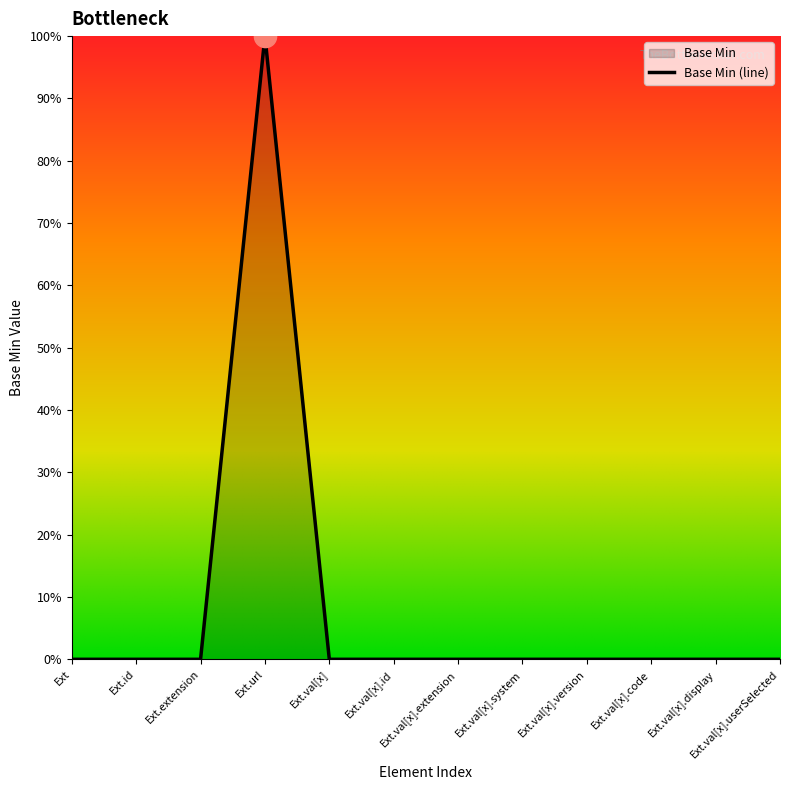

At which label is the value closest to 0?

Ext